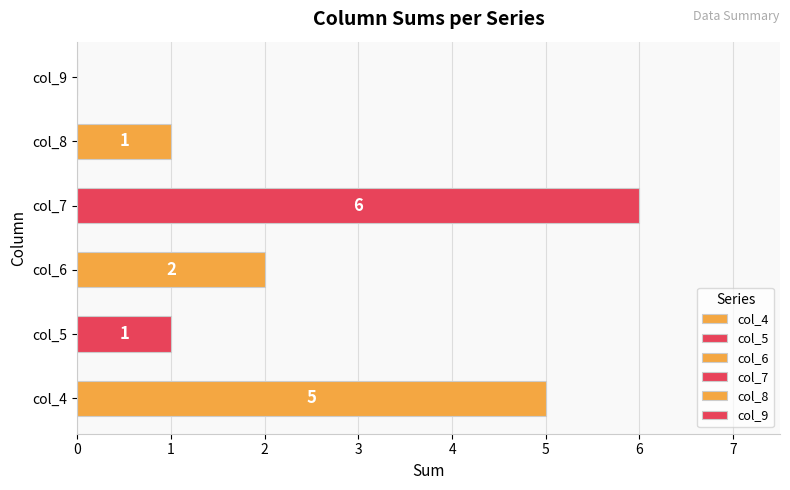

Which series has the largest total across all categories?

col_7